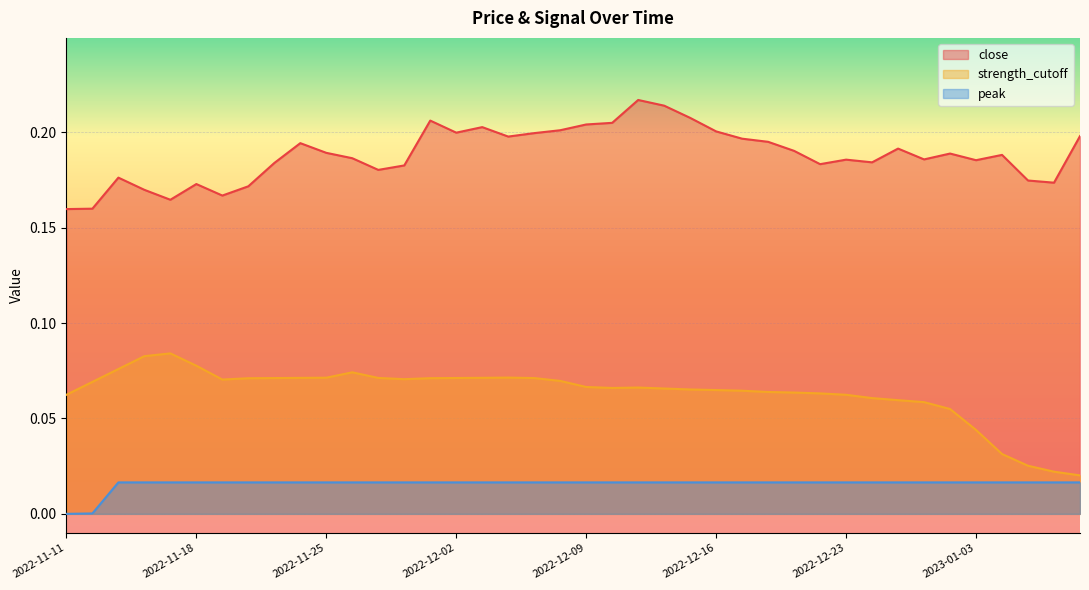

Where is the first local minimum for close?

2022-11-17